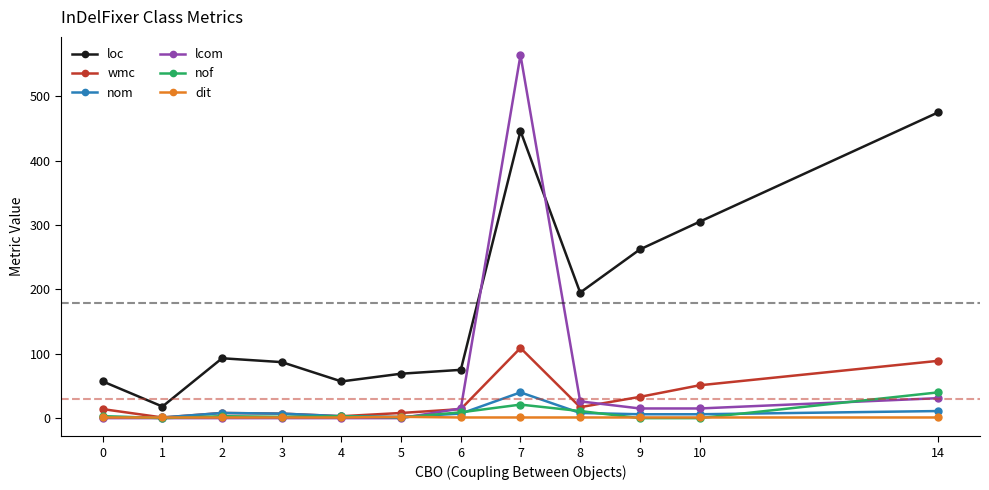

What is the difference between the second highest and minimum values in the wmc series?

88